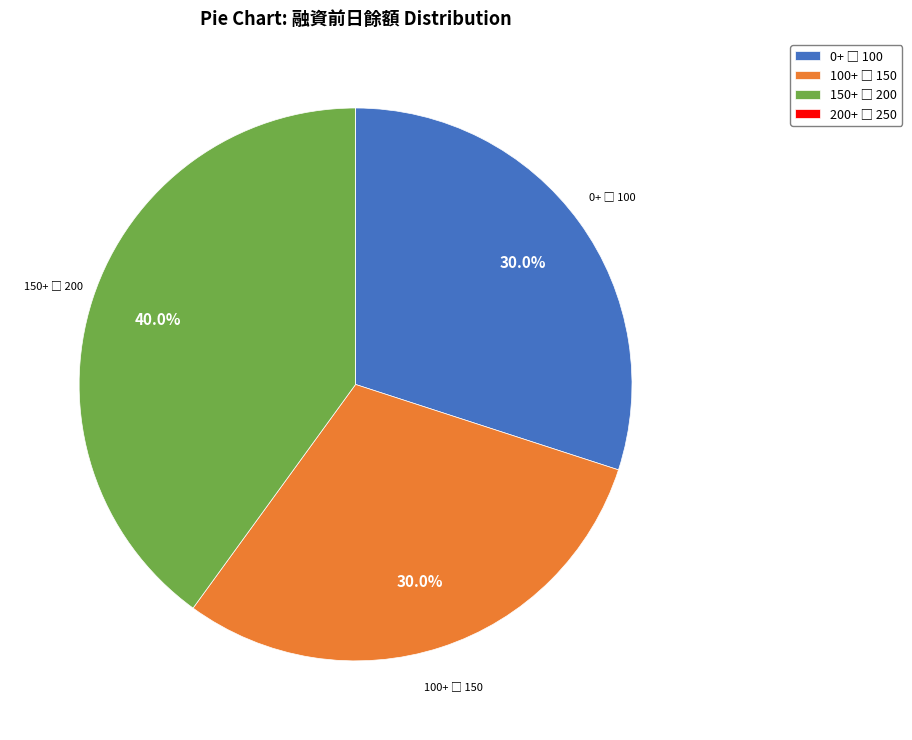

Does any single category account for the majority?

No